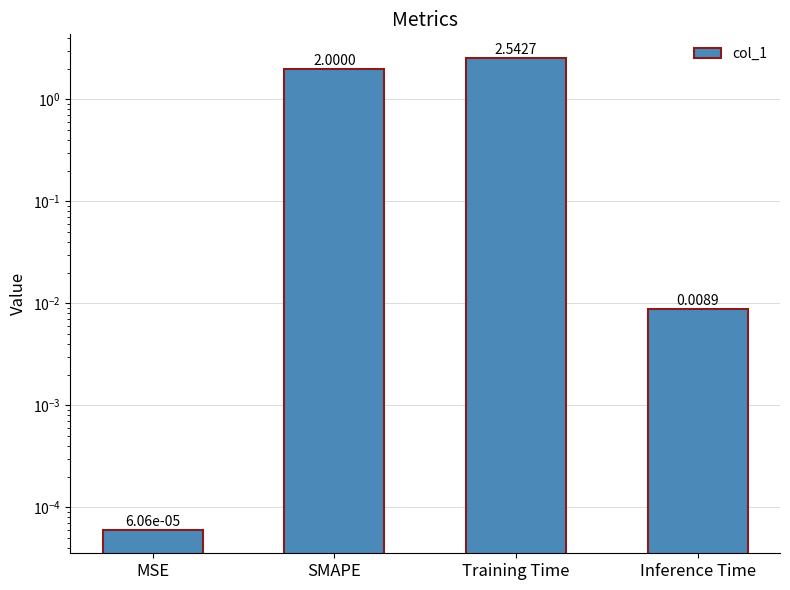

How many values are below 2?

2